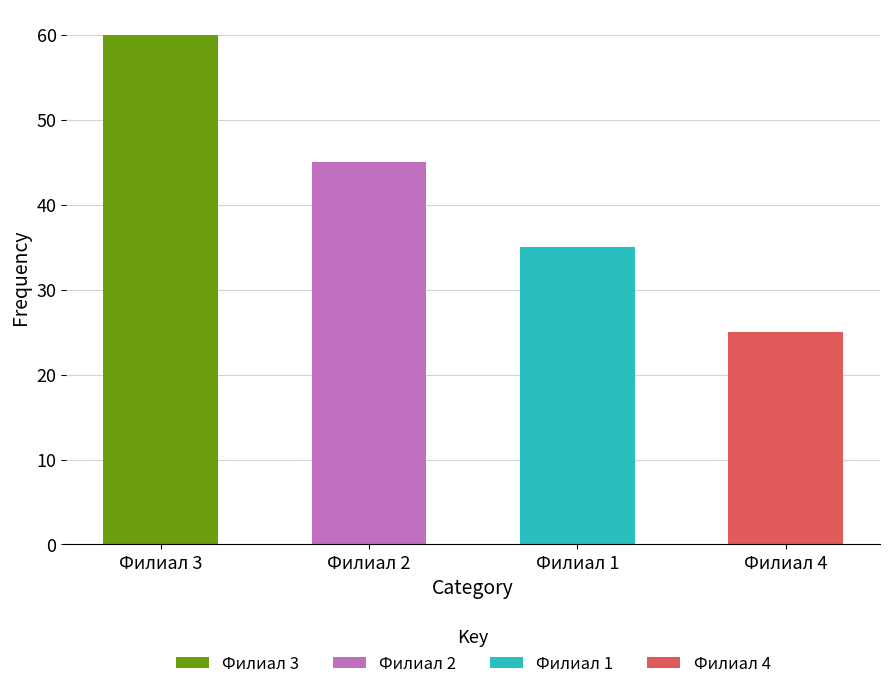

What is the difference between the maximum and minimum values?

35